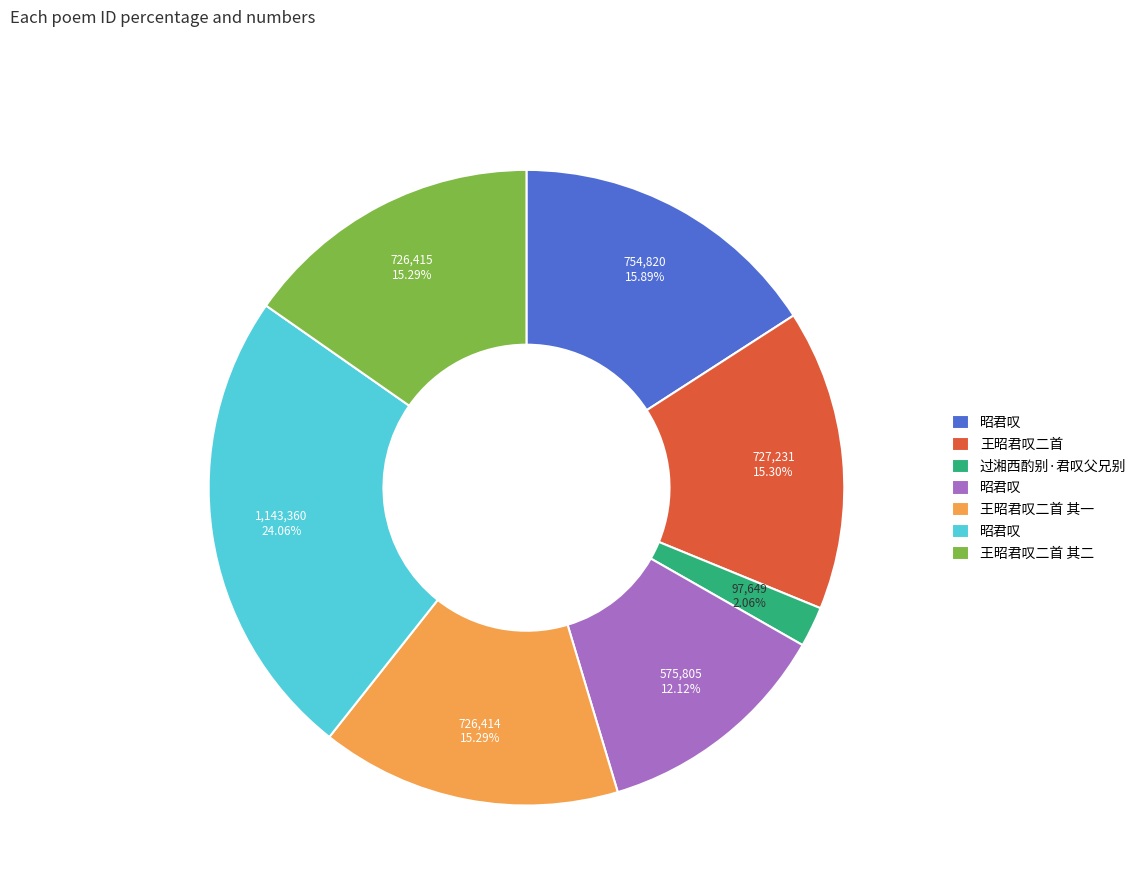

Does any single category account for the majority?

No